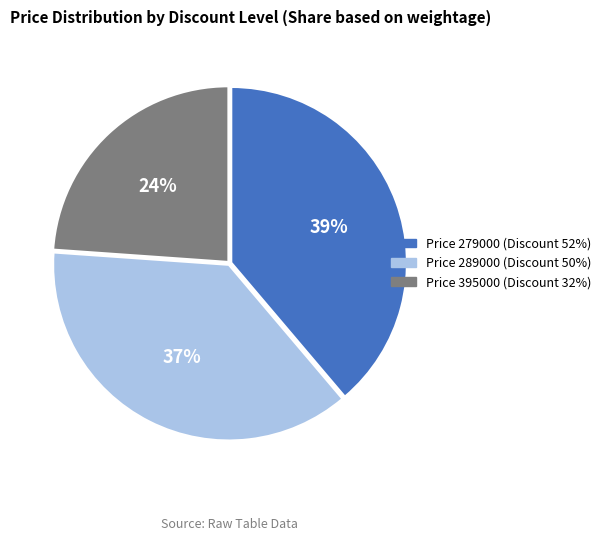

Which slice is the largest?

Price 279000 (Discount 52%)